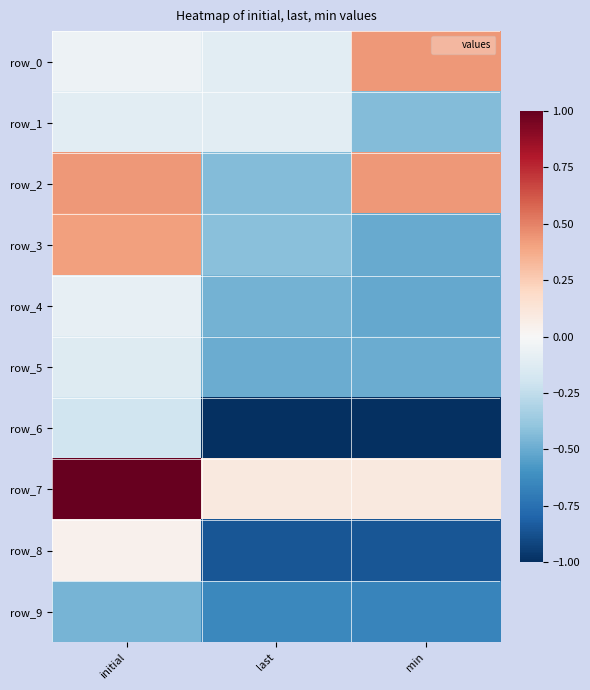

What is the sum of all row_7 values?

1.2